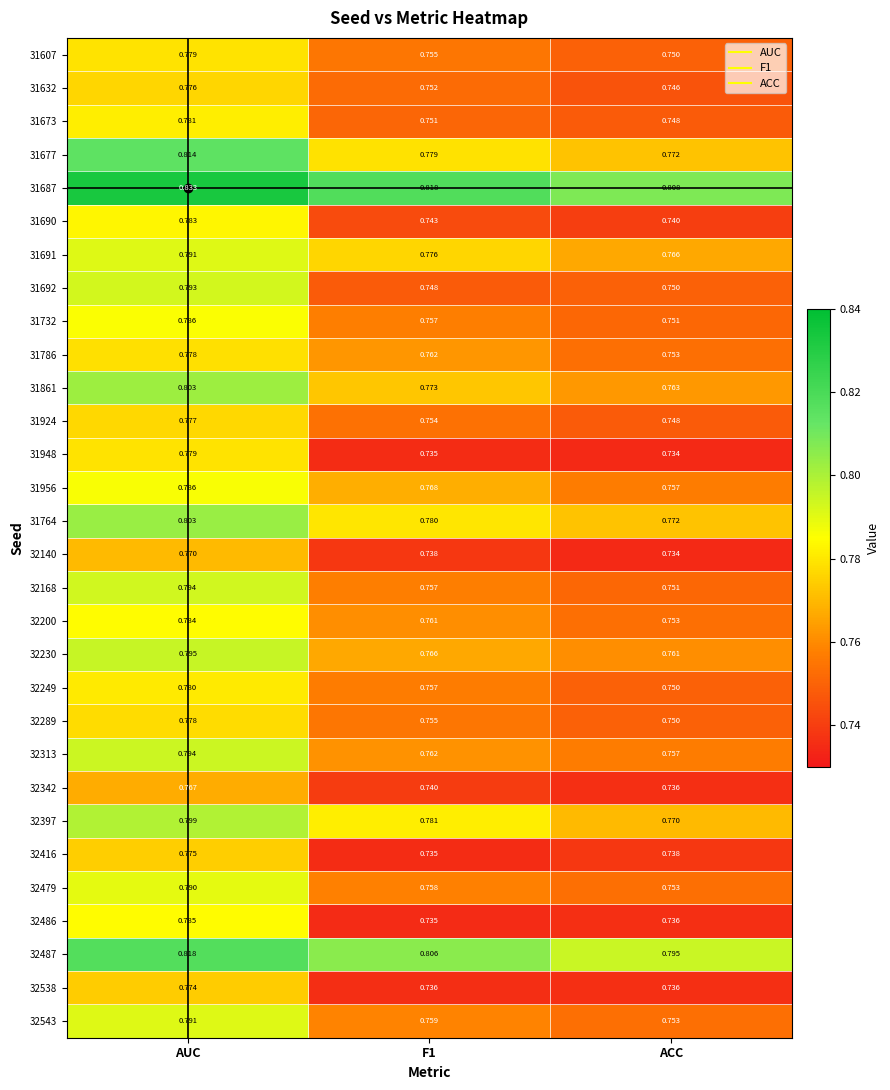

Which category has the lowest value in the 32230 series?

ACC